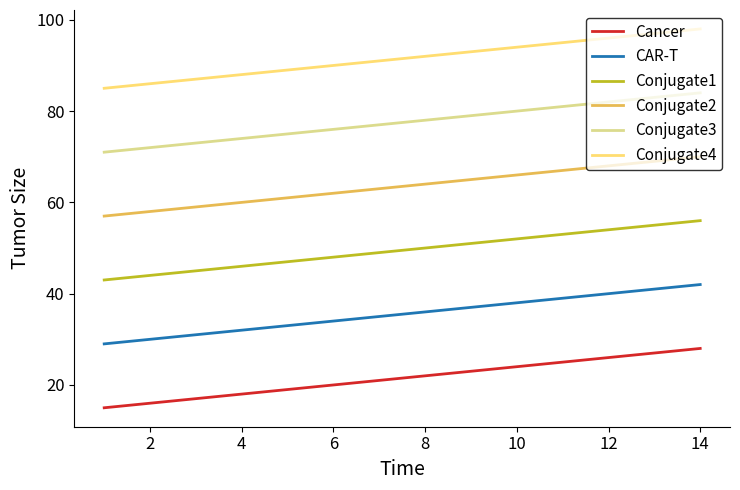

How many distinct data groups are displayed?

6